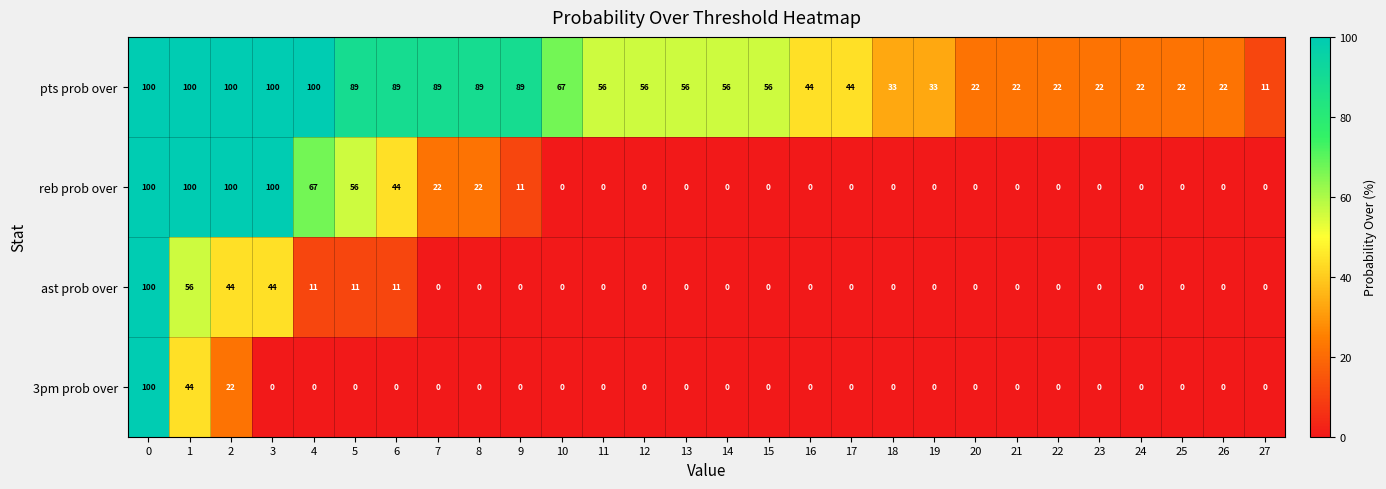

What is the greatest value displayed?

100